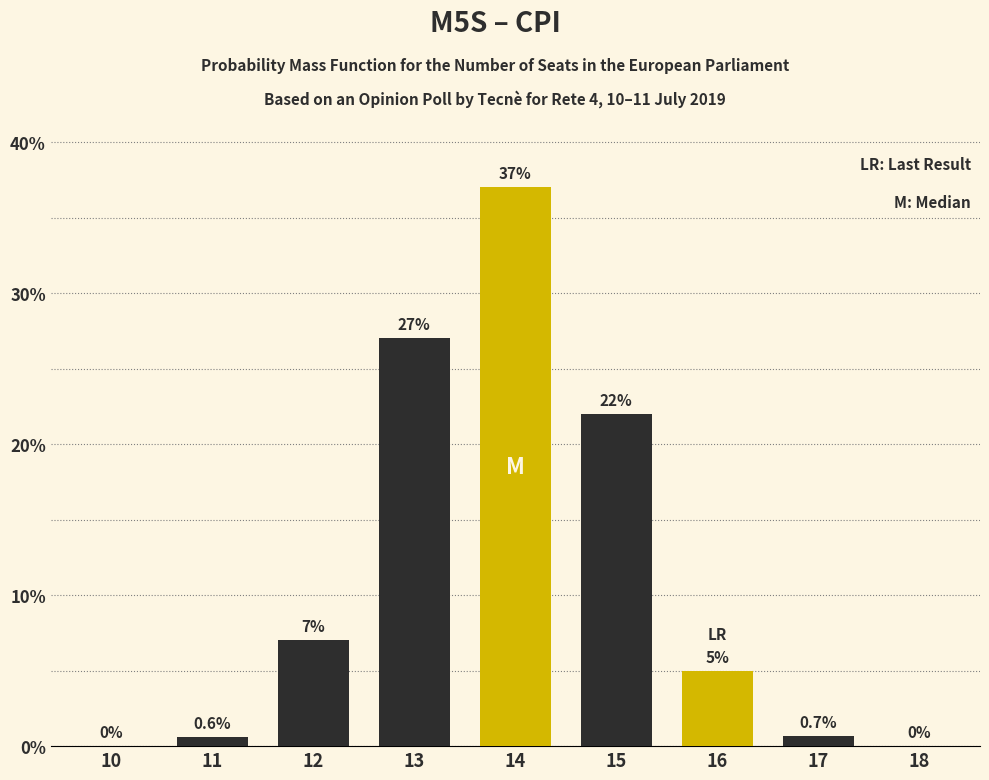

Reading right to left, extract all data points from this chart.

18=0.0	17=0.7	16=5.0	15=22.0	14=37.0	13=27.0	12=7.0	11=0.6	10=0.0